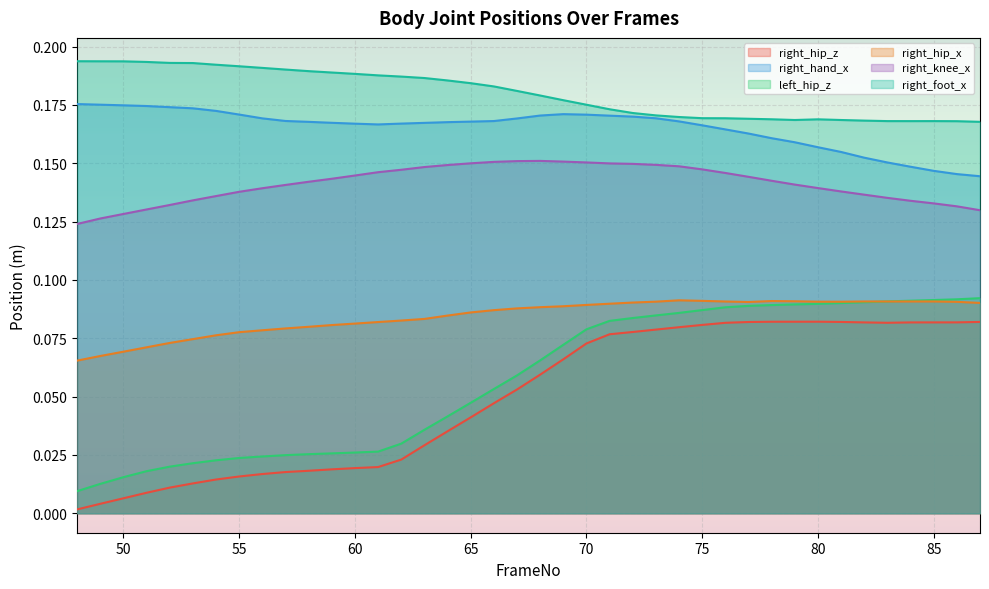

Reading left to right, extract all data points from this chart.

right_hip_z: 48=0.0	49=0.0	50=0.0	51=0.0	52=0.0	53=0.0	54=0.0	55=0.0	56=0.0	57=0.0	58=0.0	59=0.0	60=0.0	61=0.0	62=0.0	63=0.0	64=0.0	65=0.0	66=0.0	67=0.1	68=0.1	69=0.1	70=0.1	71=0.1	72=0.1	73=0.1	74=0.1	75=0.1	76=0.1	77=0.1	78=0.1	79=0.1	80=0.1	81=0.1	82=0.1	83=0.1	84=0.1	85=0.1	86=0.1	87=0.1
right_hand_x: 48=0.2	49=0.2	50=0.2	51=0.2	52=0.2	53=0.2	54=0.2	55=0.2	56=0.2	57=0.2	58=0.2	59=0.2	60=0.2	61=0.2	62=0.2	63=0.2	64=0.2	65=0.2	66=0.2	67=0.2	68=0.2	69=0.2	70=0.2	71=0.2	72=0.2	73=0.2	74=0.2	75=0.2	76=0.2	77=0.2	78=0.2	79=0.2	80=0.2	81=0.2	82=0.2	83=0.2	84=0.1	85=0.1	86=0.1	87=0.1
left_hip_z: 48=0.0	49=0.0	50=0.0	51=0.0	52=0.0	53=0.0	54=0.0	55=0.0	56=0.0	57=0.0	58=0.0	59=0.0	60=0.0	61=0.0	62=0.0	63=0.0	64=0.0	65=0.0	66=0.1	67=0.1	68=0.1	69=0.1	70=0.1	71=0.1	72=0.1	73=0.1	74=0.1	75=0.1	76=0.1	77=0.1	78=0.1	79=0.1	80=0.1	81=0.1	82=0.1	83=0.1	84=0.1	85=0.1	86=0.1	87=0.1
right_hip_x: 48=0.1	49=0.1	50=0.1	51=0.1	52=0.1	53=0.1	54=0.1	55=0.1	56=0.1	57=0.1	58=0.1	59=0.1	60=0.1	61=0.1	62=0.1	63=0.1	64=0.1	65=0.1	66=0.1	67=0.1	68=0.1	69=0.1	70=0.1	71=0.1	72=0.1	73=0.1	74=0.1	75=0.1	76=0.1	77=0.1	78=0.1	79=0.1	80=0.1	81=0.1	82=0.1	83=0.1	84=0.1	85=0.1	86=0.1	87=0.1
right_knee_x: 48=0.1	49=0.1	50=0.1	51=0.1	52=0.1	53=0.1	54=0.1	55=0.1	56=0.1	57=0.1	58=0.1	59=0.1	60=0.1	61=0.1	62=0.1	63=0.1	64=0.1	65=0.1	66=0.2	67=0.2	68=0.2	69=0.2	70=0.2	71=0.1	72=0.1	73=0.1	74=0.1	75=0.1	76=0.1	77=0.1	78=0.1	79=0.1	80=0.1	81=0.1	82=0.1	83=0.1	84=0.1	85=0.1	86=0.1	87=0.1
right_foot_x: 48=0.2	49=0.2	50=0.2	51=0.2	52=0.2	53=0.2	54=0.2	55=0.2	56=0.2	57=0.2	58=0.2	59=0.2	60=0.2	61=0.2	62=0.2	63=0.2	64=0.2	65=0.2	66=0.2	67=0.2	68=0.2	69=0.2	70=0.2	71=0.2	72=0.2	73=0.2	74=0.2	75=0.2	76=0.2	77=0.2	78=0.2	79=0.2	80=0.2	81=0.2	82=0.2	83=0.2	84=0.2	85=0.2	86=0.2	87=0.2